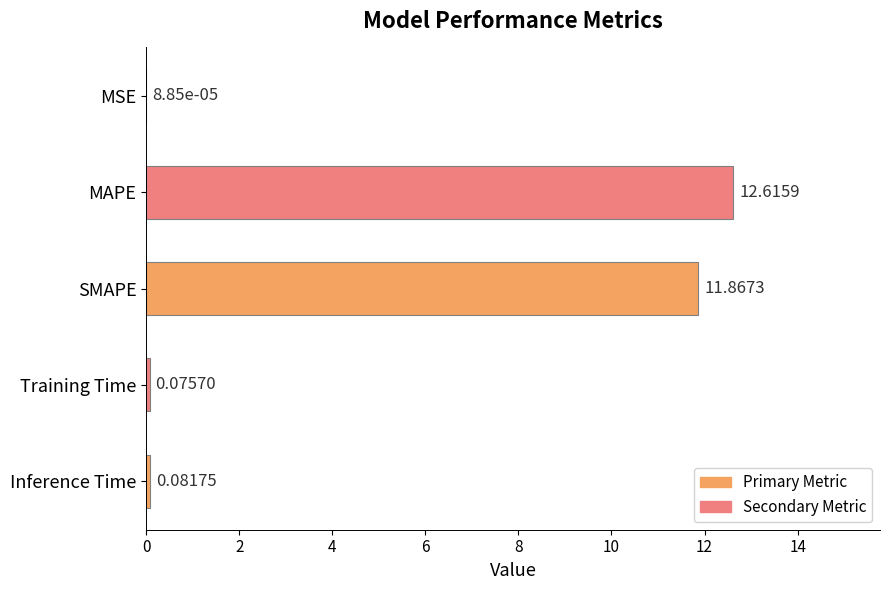

What is the maximum value shown in the chart?

12.6